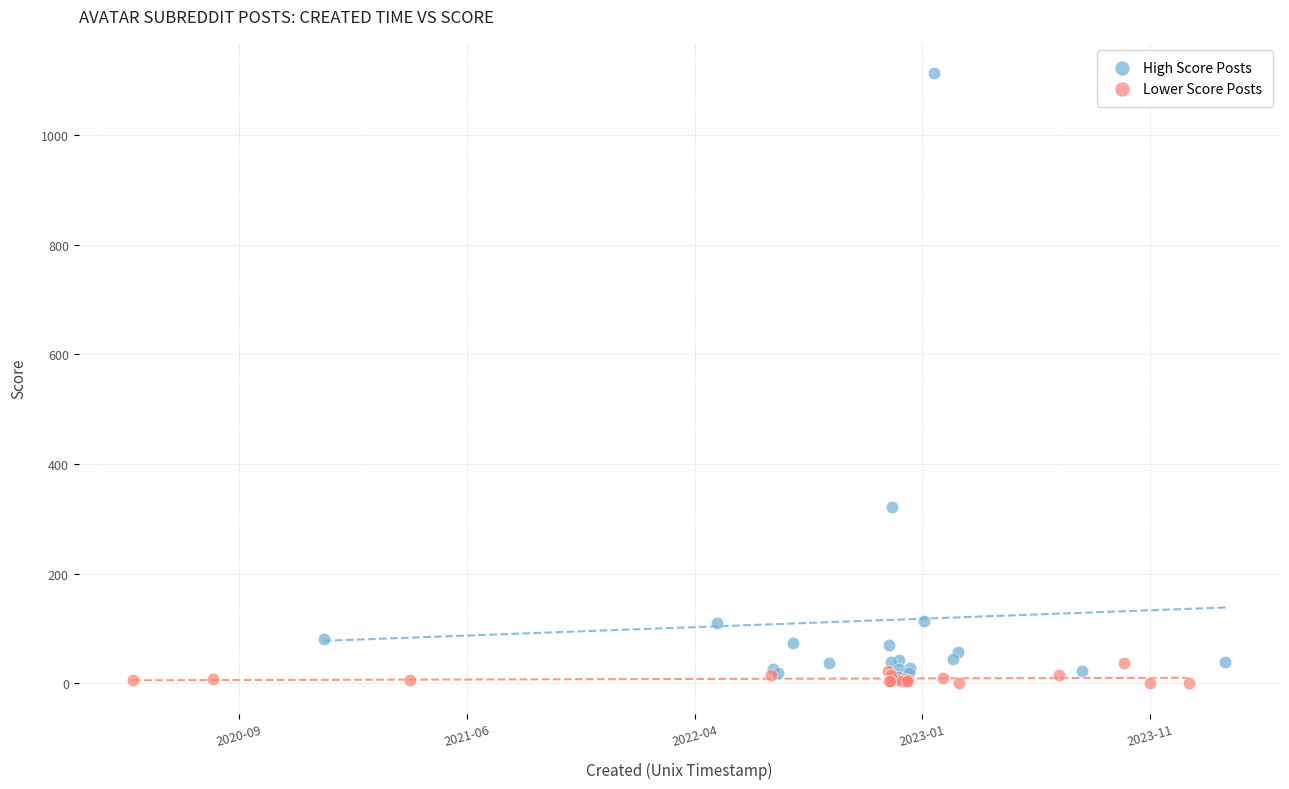

Which series has the largest Y range (max minus min)?

High Score Posts